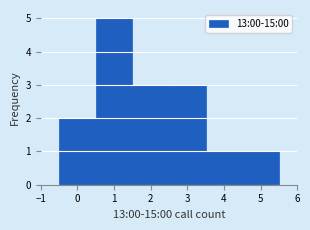

Reading left to right, list every bar in this chart as the range it spans on the x-axis followed by its height. The values are not printed on the chart, so give them approximately, as read against the axis.

-0.5 to 0.5: 2
0.5 to 1.5: 5
1.5 to 2.5: 3
2.5 to 3.5: 3
3.5 to 4.5: 1
4.5 to 5.5: 1